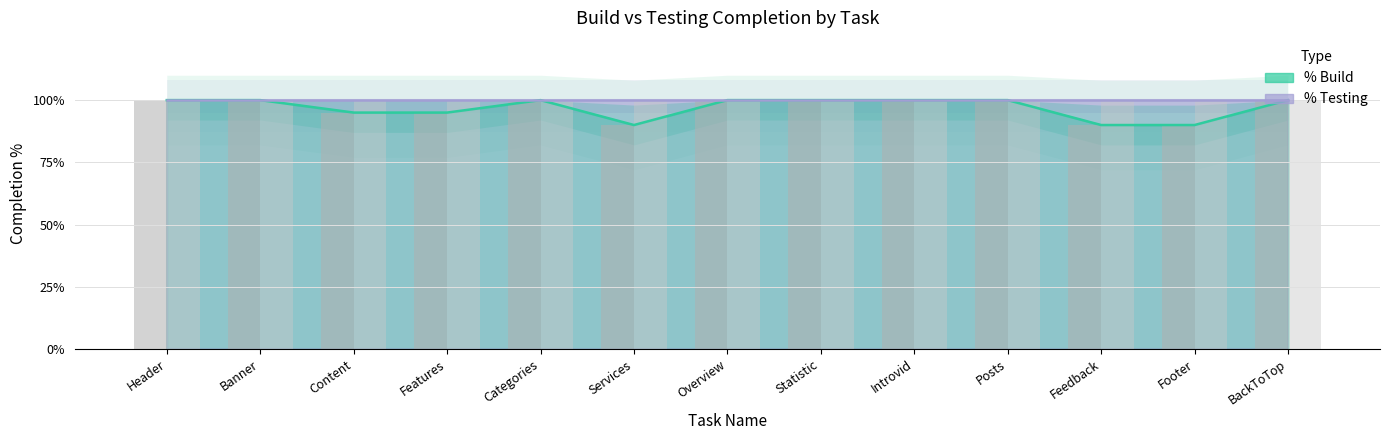

What is the highest value of the Testing bars series?

1.0